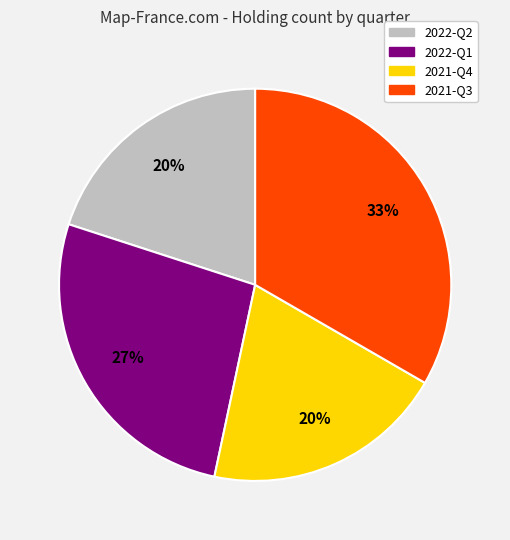

Do 2022-Q1 and 2022-Q2 together represent more than half of the pie?

No